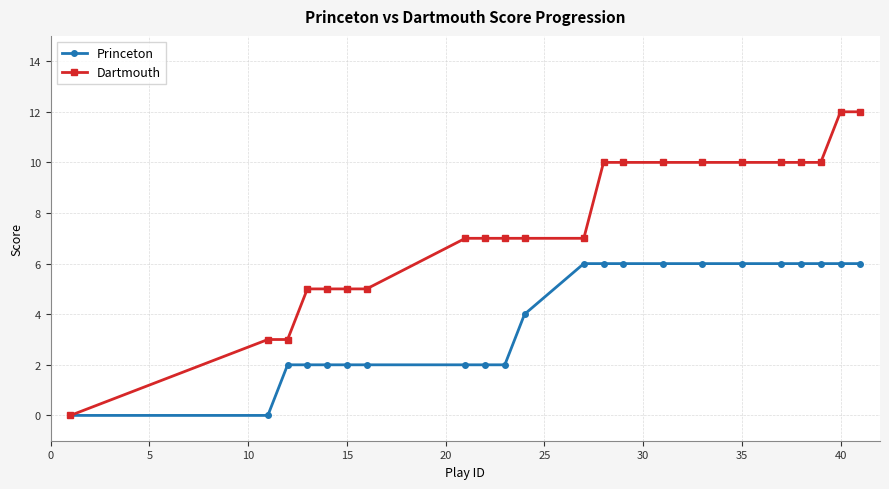

What is the maximum value shown in the chart?

12